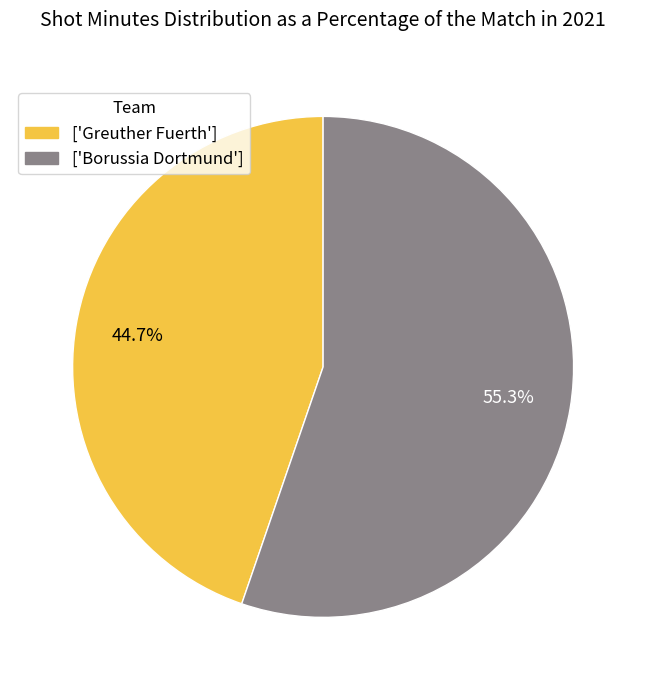

How many segments does this pie chart have?

2